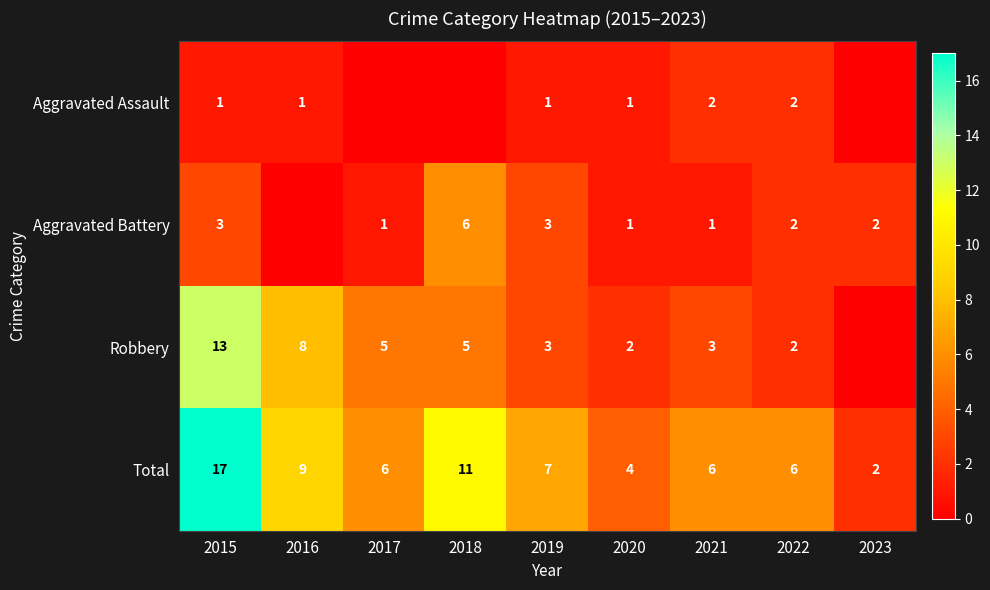

True or false: Aggravated Battery has a value of 3 at 2019.

True